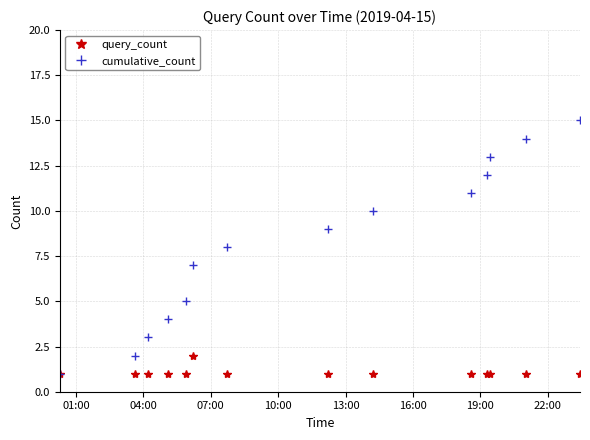

List the series in order of their peak value, lowest first.

query_count, cumulative_count